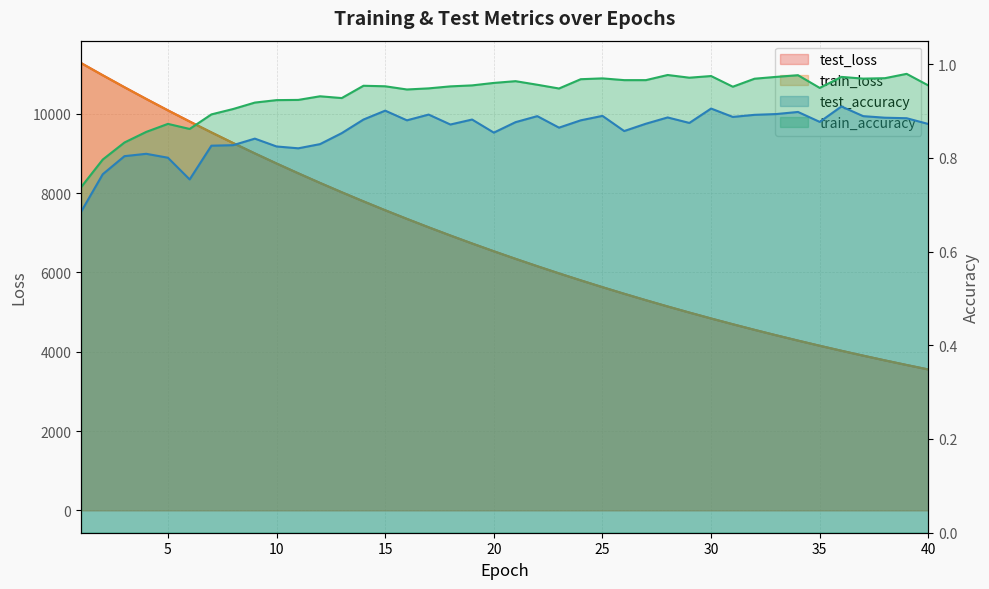

True or false: test_accuracy and train_accuracy intersect in this chart.

False